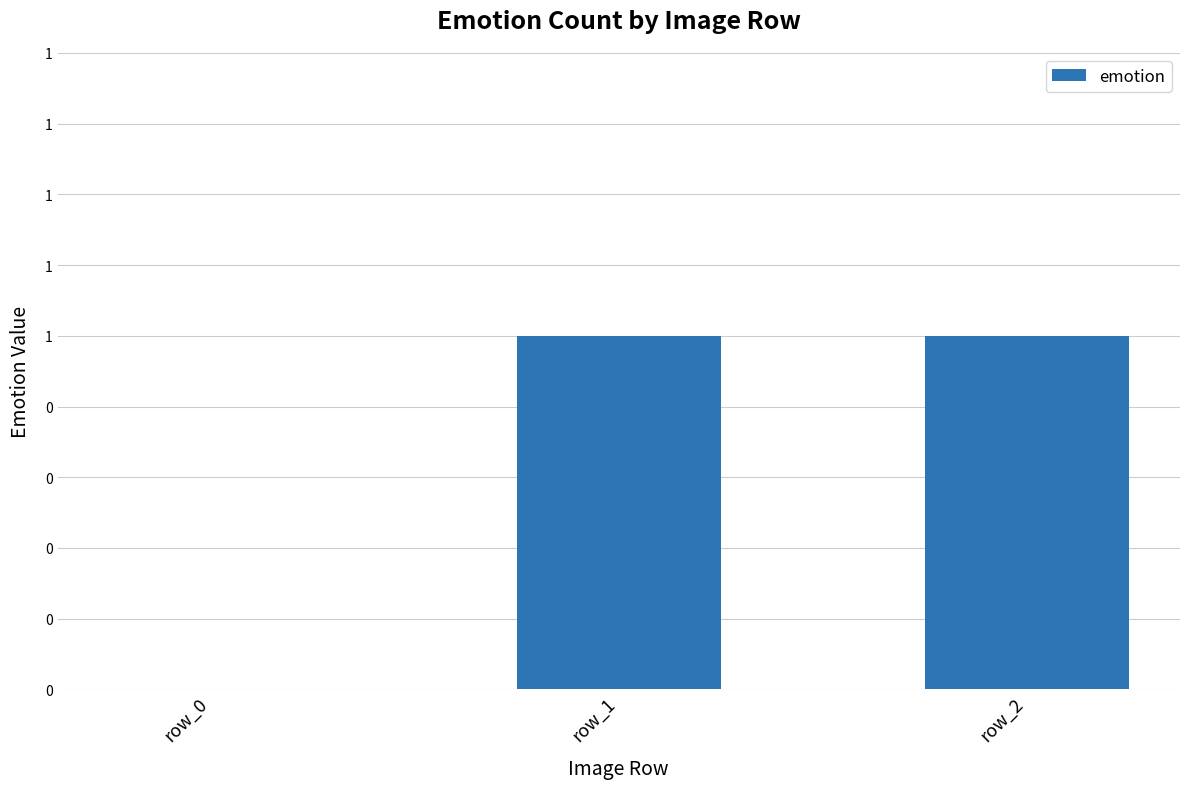

Rank the categories by value from highest to lowest.

row_1, row_2, row_0